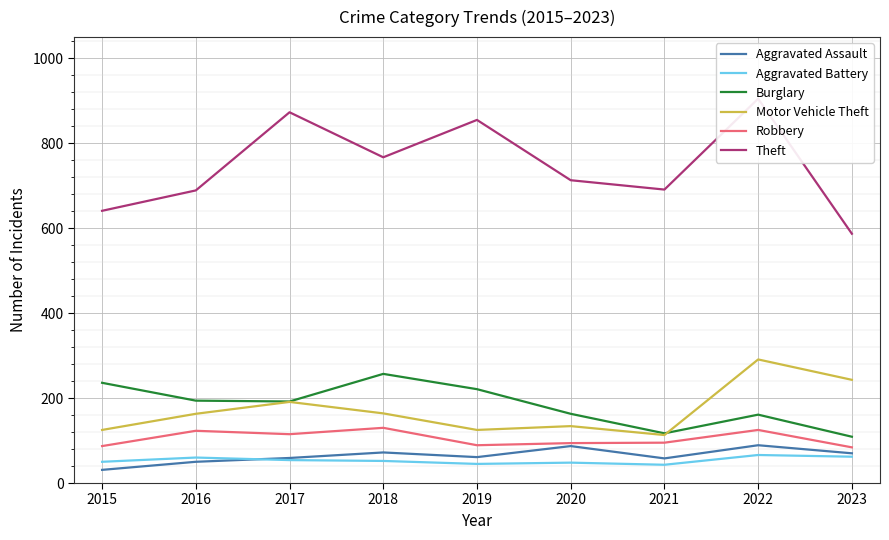

How many intersections are there between Burglary and Motor Vehicle Theft?

1